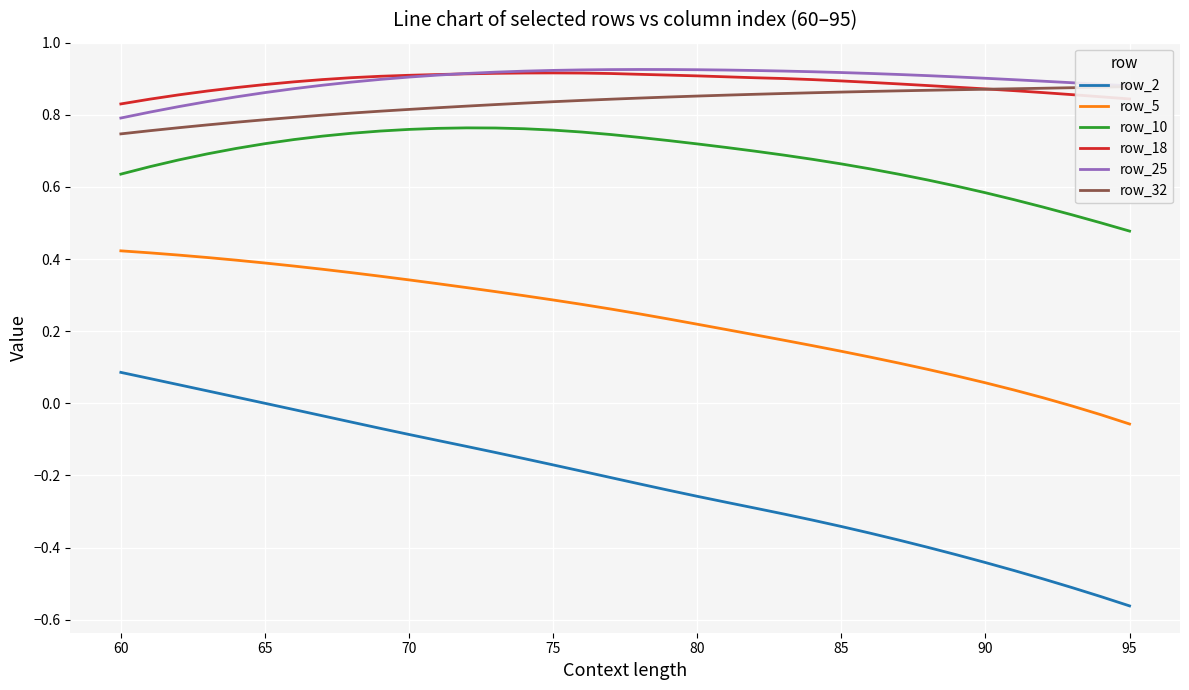

Which series has the largest range (max minus min)?

row_2